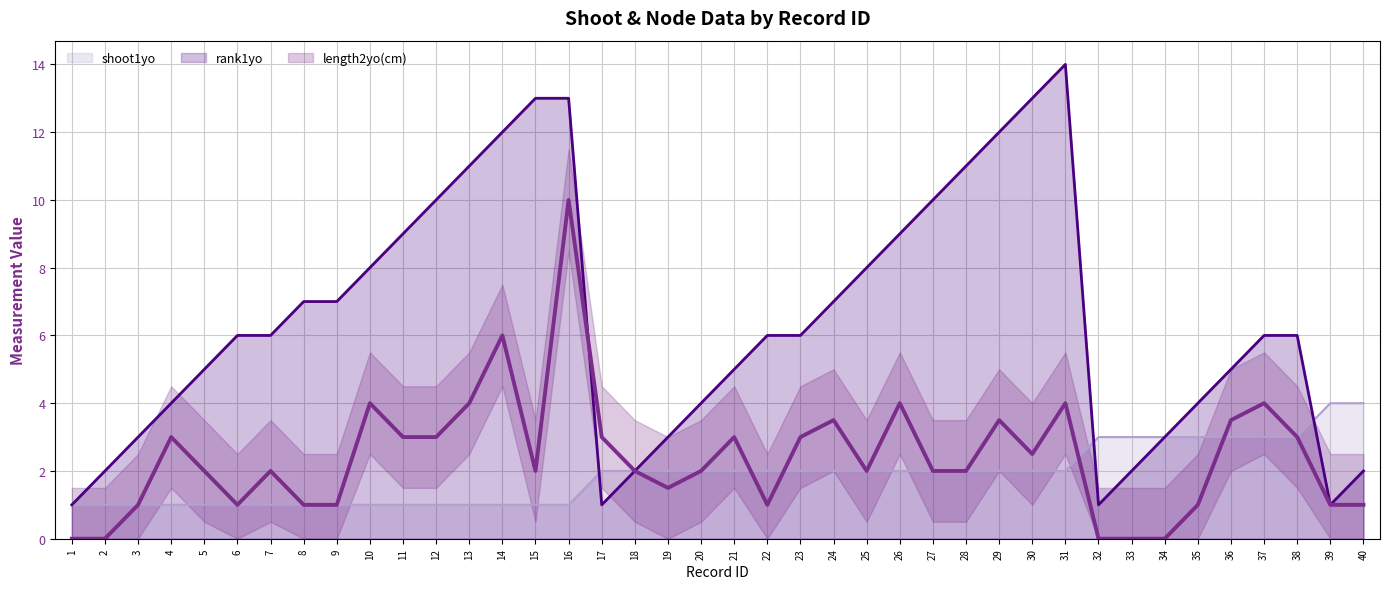

Is the value of rank1yo at 27 greater than the value of shoot1yo at 33?

Yes